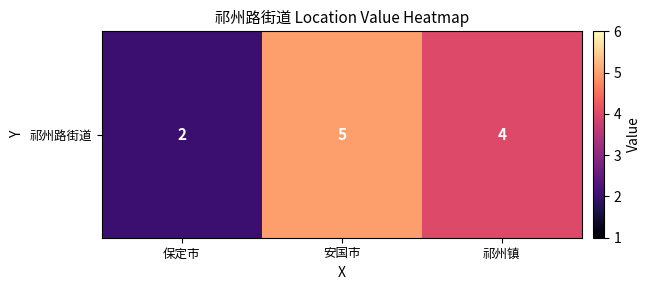

Which label corresponds to the smallest value in the chart?

保定市